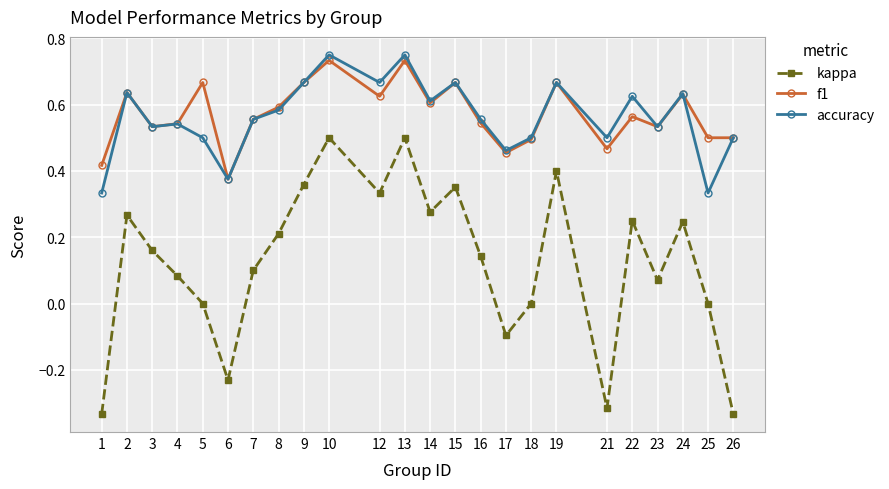

Where is the first local maximum for f1?

2